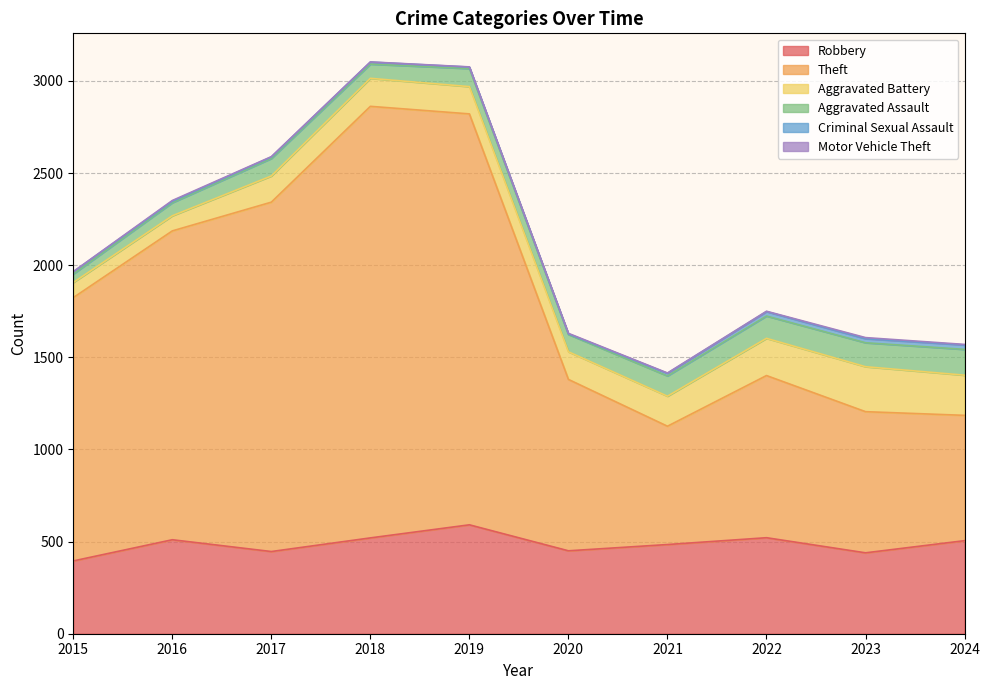

Rank the series by their maximum value, from highest to lowest.

Theft, Robbery, Aggravated Battery, Aggravated Assault, Criminal Sexual Assault, Motor Vehicle Theft